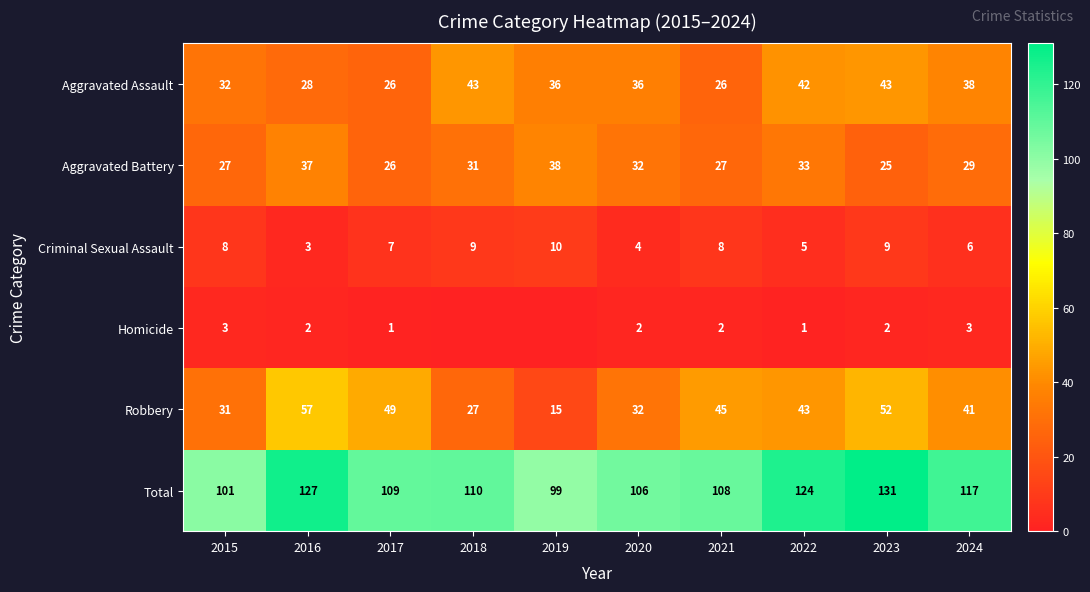

How many data points in Aggravated Battery are less than 31?

5